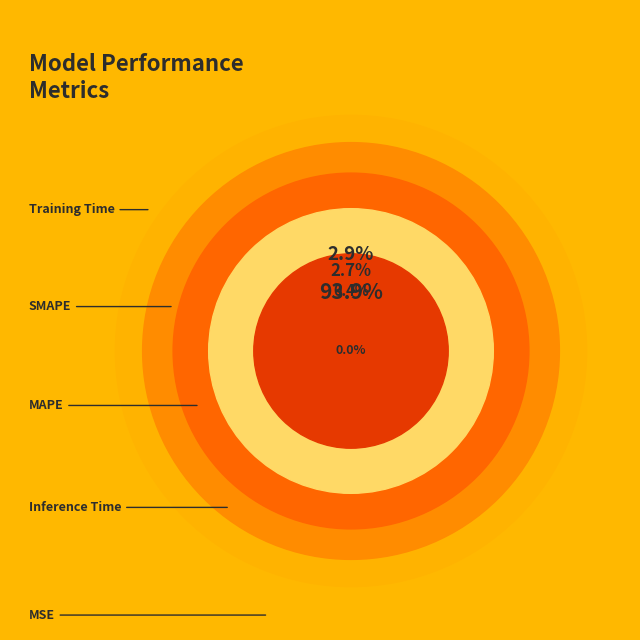

Rank the categories by value from highest to lowest.

Training Time, SMAPE, MAPE, Inference Time, MSE